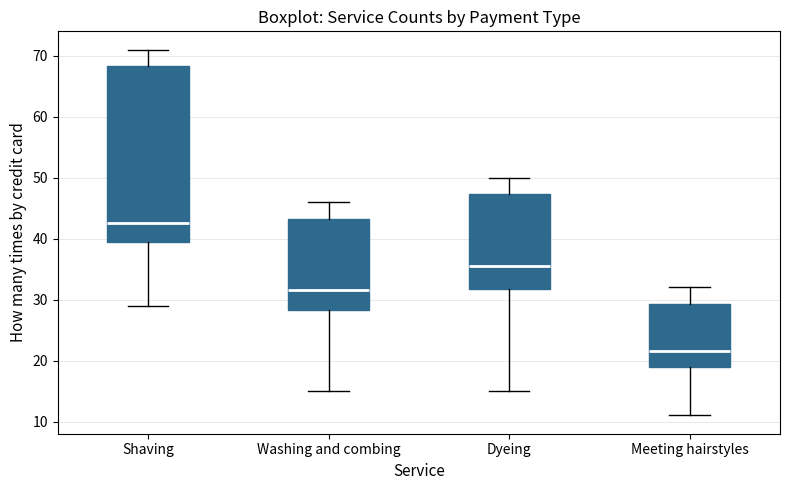

Reading left to right, read every box against the y-axis: the position of its median line, the range the box covers, and the ends of its whiskers. The values are not printed on the chart, so give them approximately, as read against the axis.

Shaving: median 43, box 40 to 68, whiskers 29 to 71
Washing and combing: median 32, box 28 to 43, whiskers 15 to 46
Dyeing: median 36, box 32 to 47, whiskers 15 to 50
Meeting hairstyles: median 22, box 19 to 29, whiskers 11 to 32